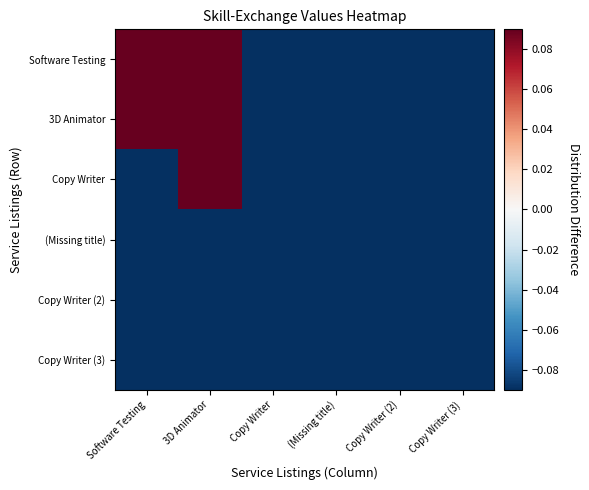

At how many categories does at least one series exceed 3?

2